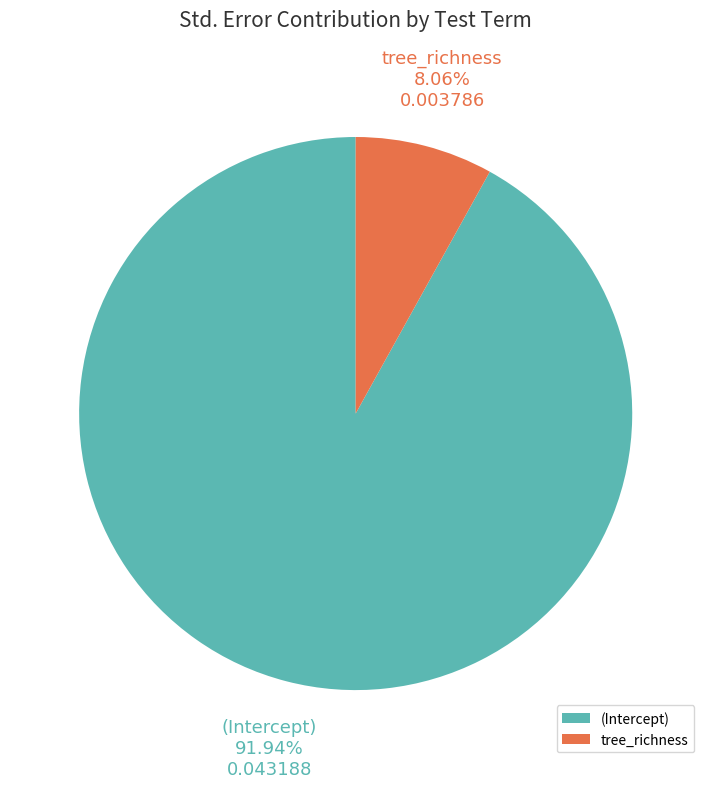

Rank the categories by value from highest to lowest.

(Intercept), tree_richness